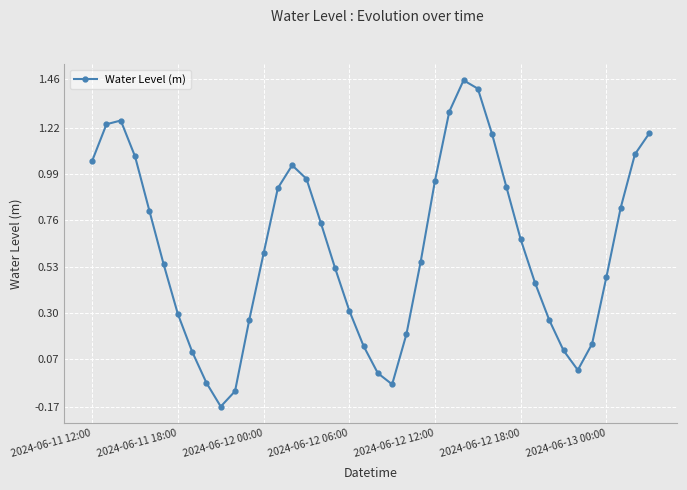

True or false: there are more than 1 points higher than both neighbors.

True